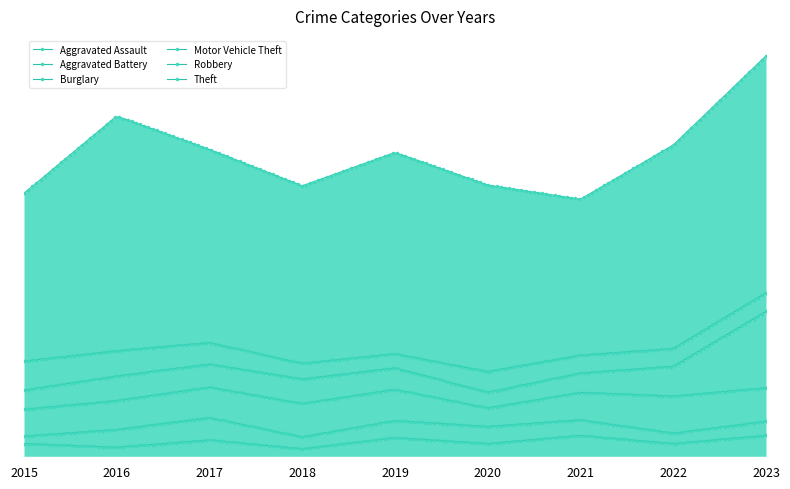

What is the difference between the highest and lowest values at 2023?

300